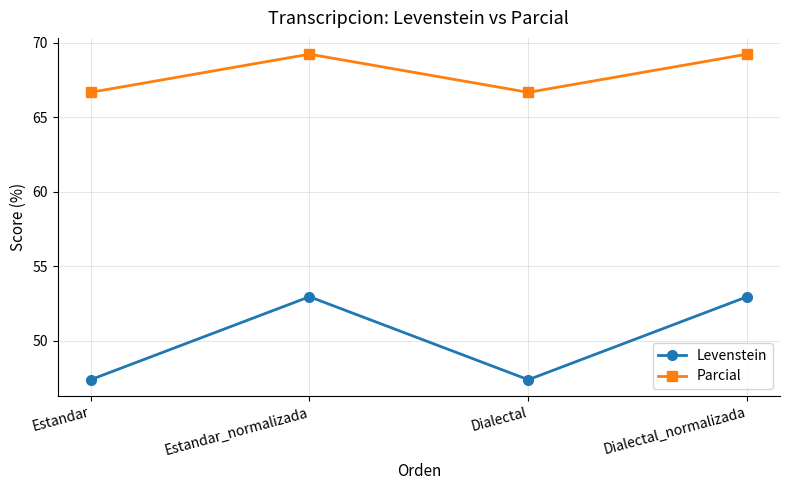

Which series changed the most between Estandar and Estandar_normalizada?

Levenstein